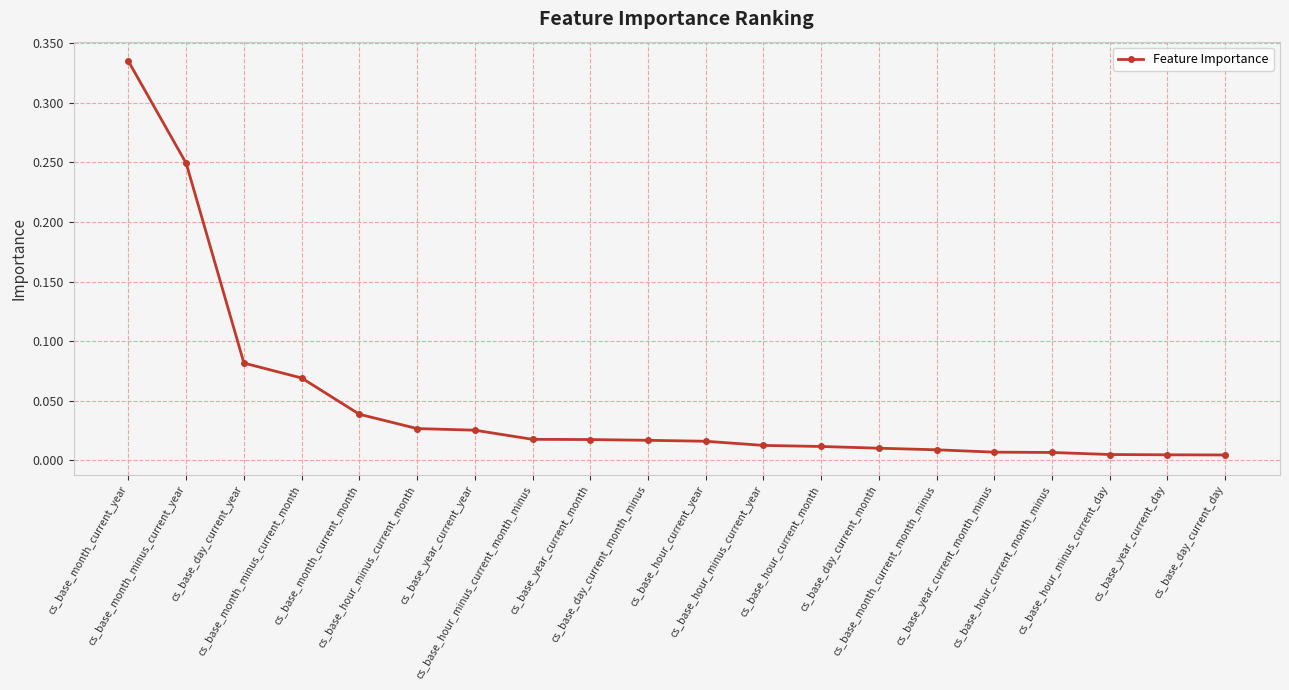

Which category has the highest value across all series?

cs_base_month_current_year